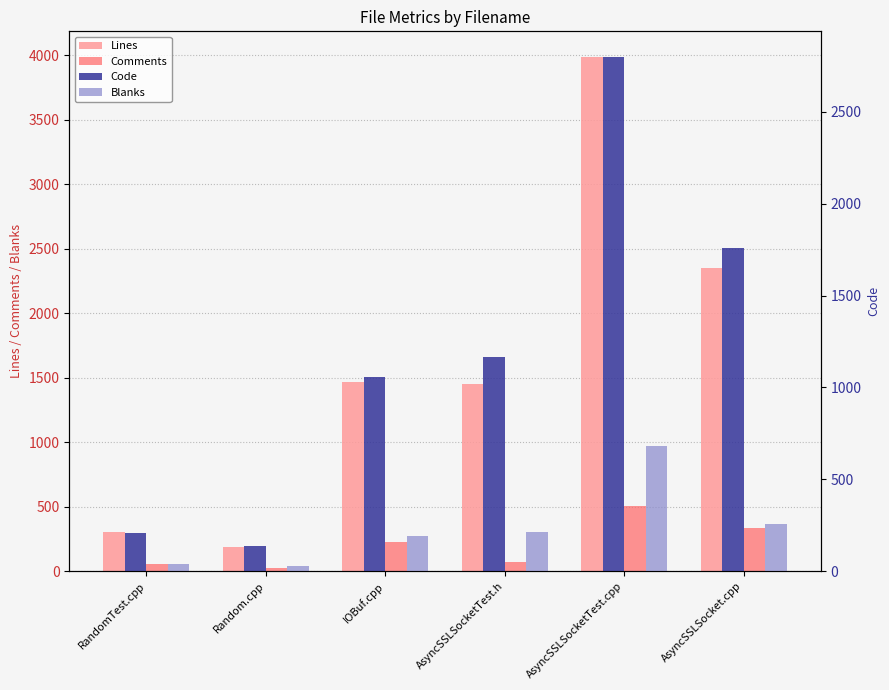

What is the label of the 1st bar from the right?

AsyncSSLSocket.cpp